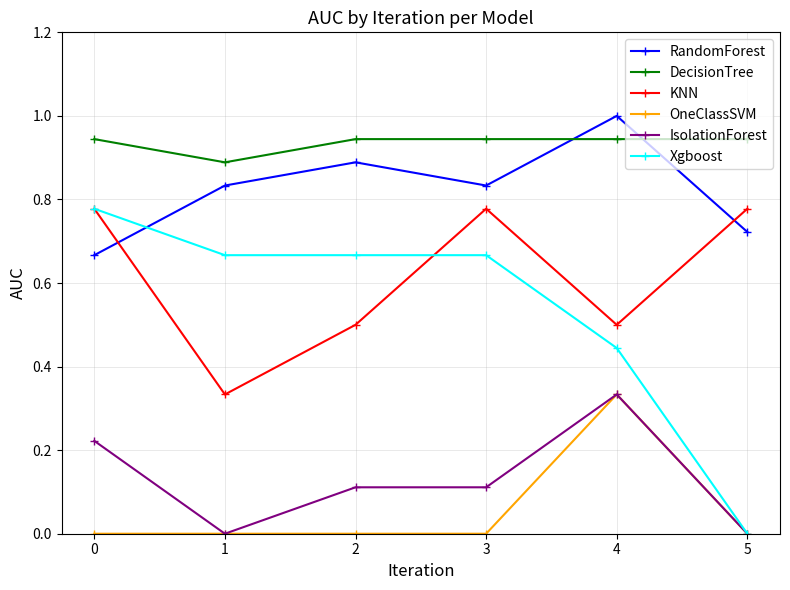

What is the total value across all series at 5?

2.4